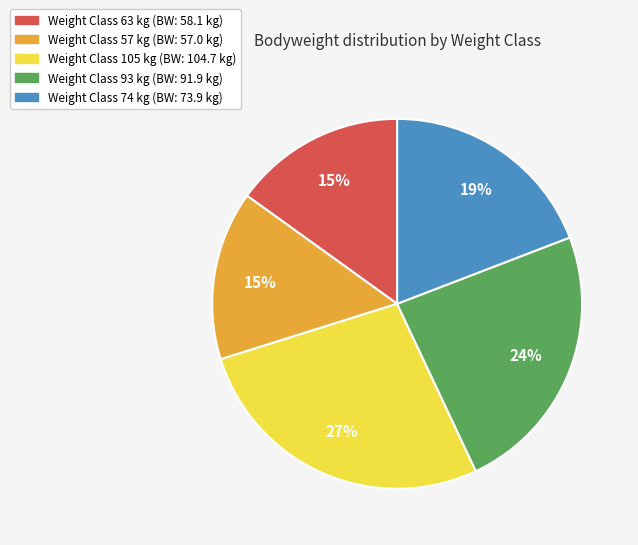

Is there a majority slice in this chart?

No